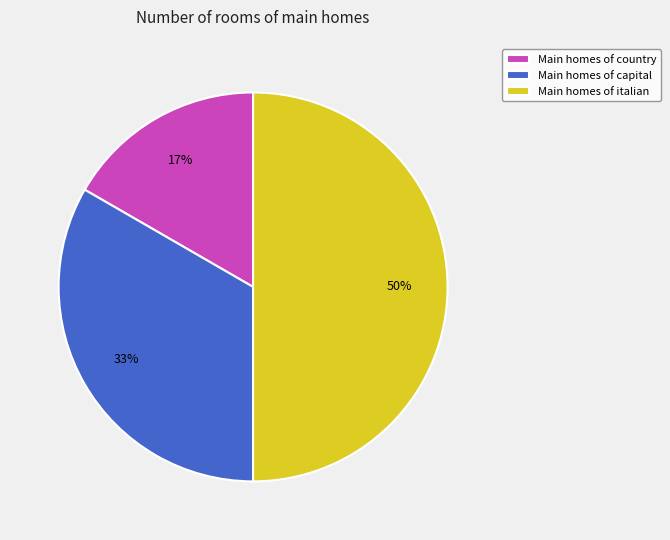

How many slices are in this pie chart?

3